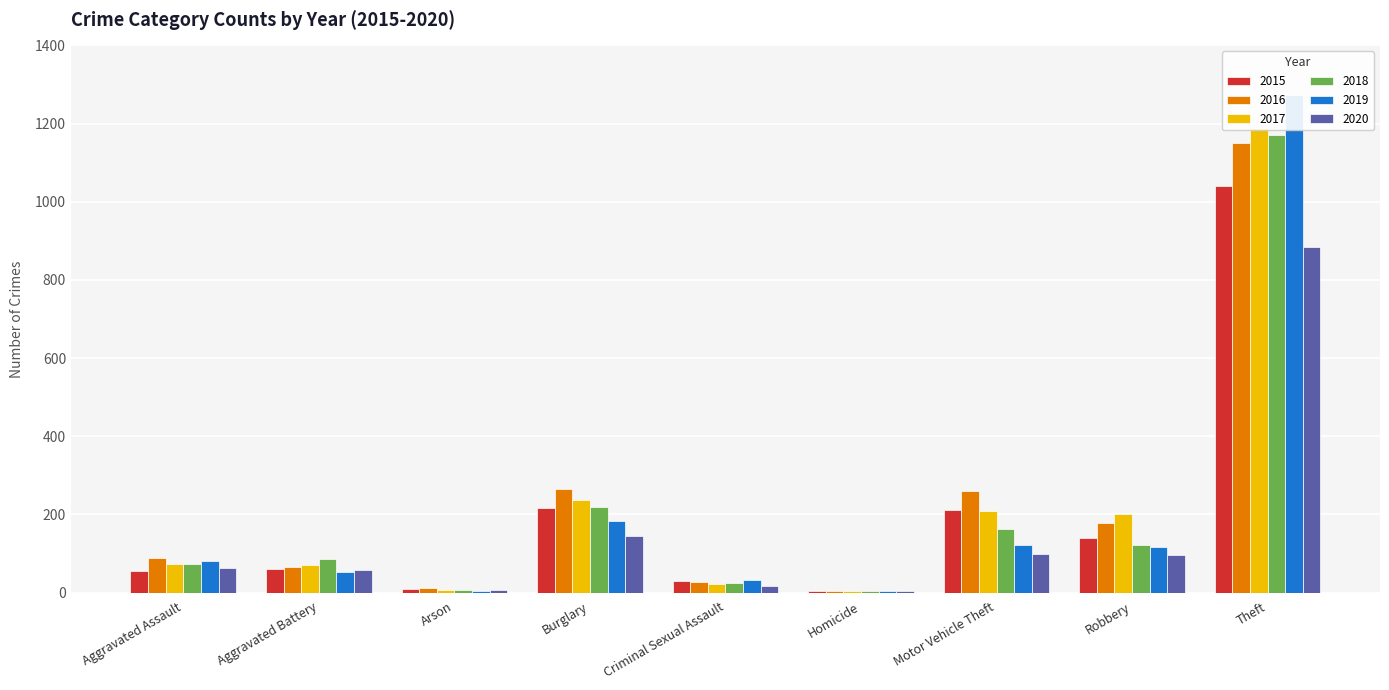

What is the total value across all series at Homicide?

26